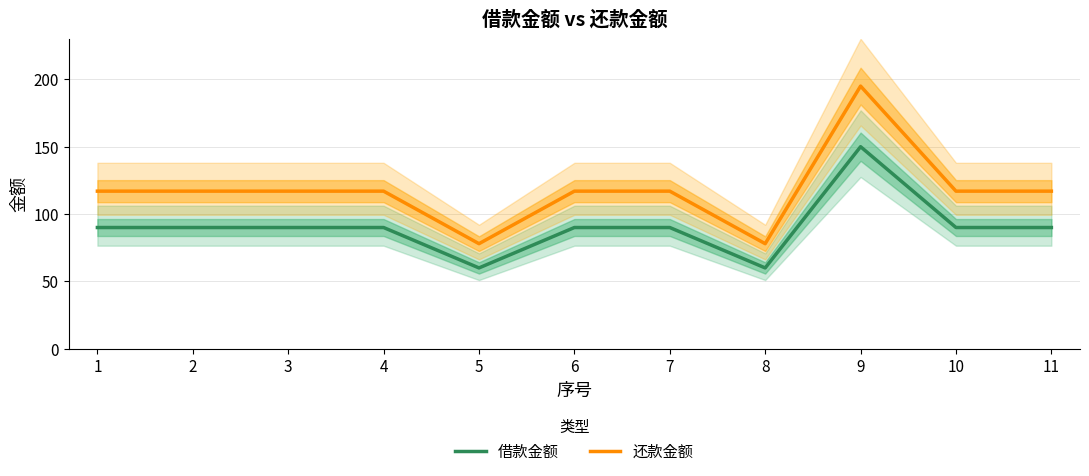

Reading right to left, list all the values displayed in this chart.

借款金额: 11=90	10=90	9=150	8=60	7=90	6=90	5=60	4=90	3=90	2=90	1=90
还款金额: 11=117	10=117	9=195	8=78	7=117	6=117	5=78	4=117	3=117	2=117	1=117